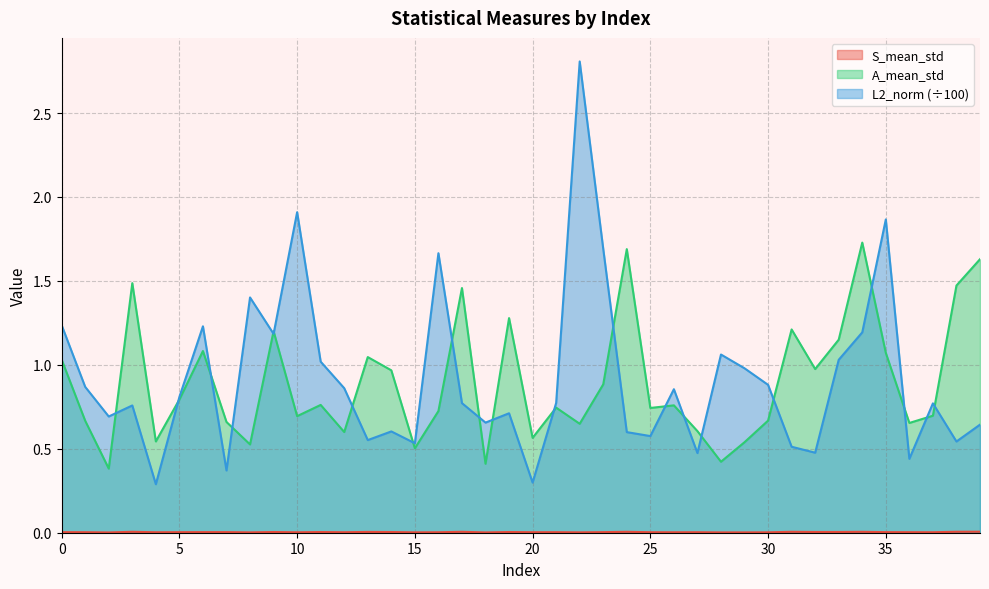

Which series has the largest range (max minus min)?

L2_norm (÷100)